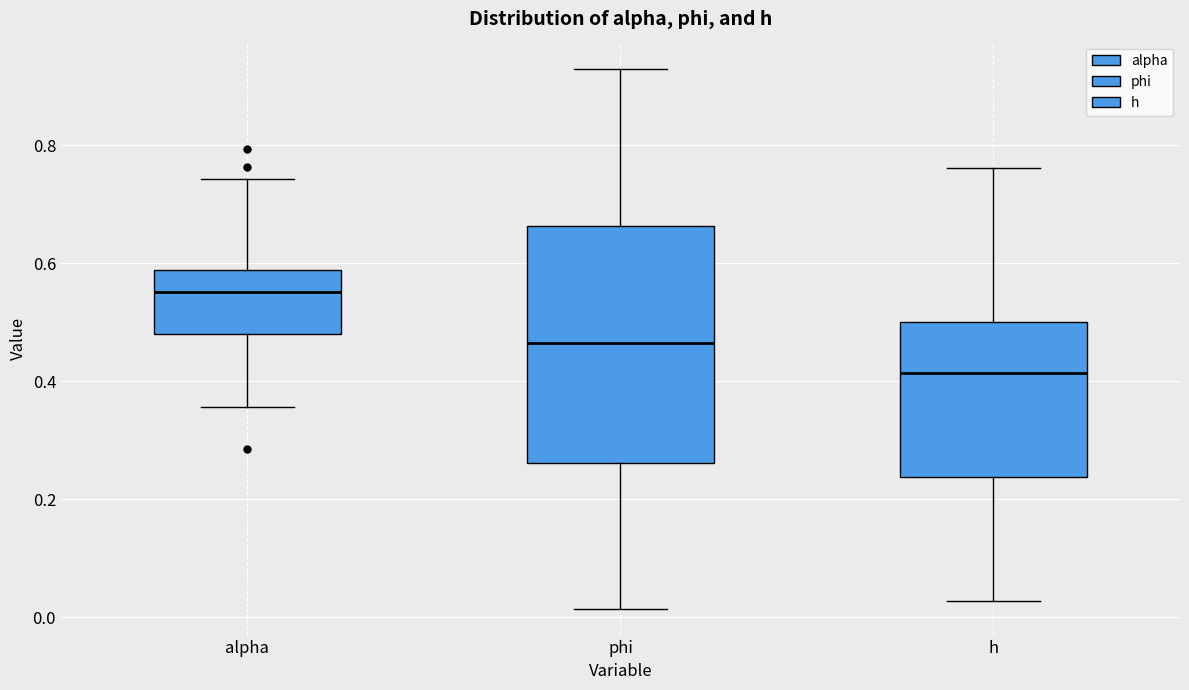

Comparing the boxes themselves (not the whiskers), which one is the tallest?

phi